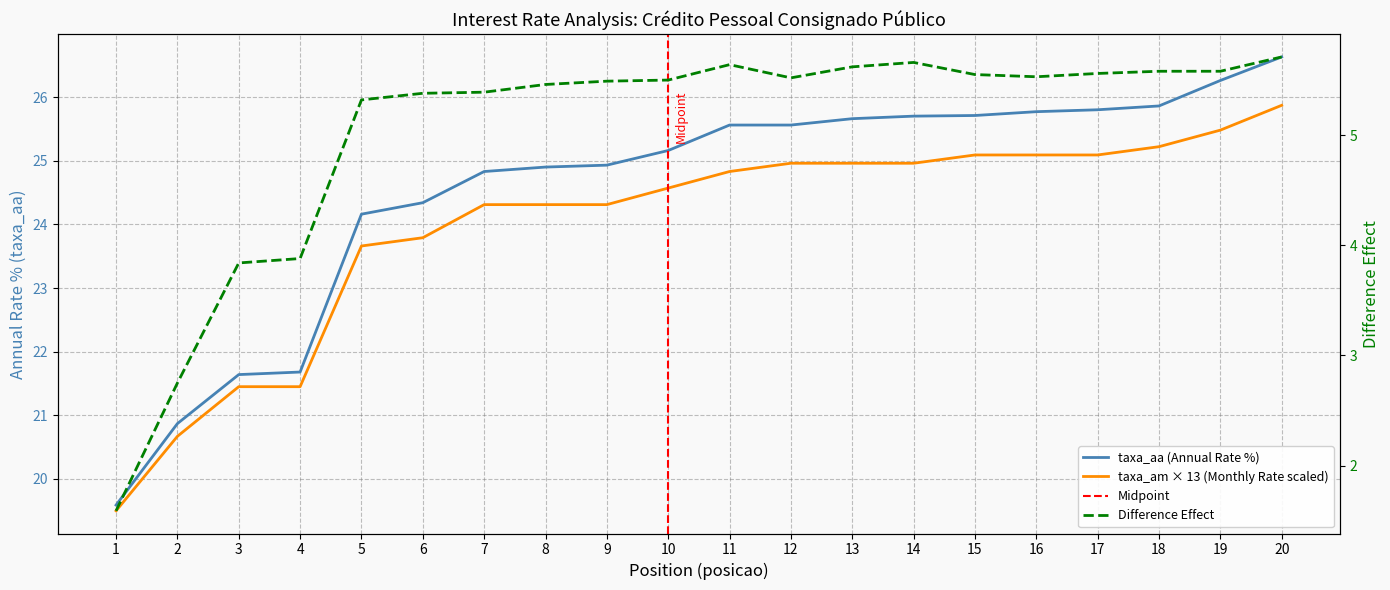

The value of taxa_aa at 15 is 13.5. True or false?

False